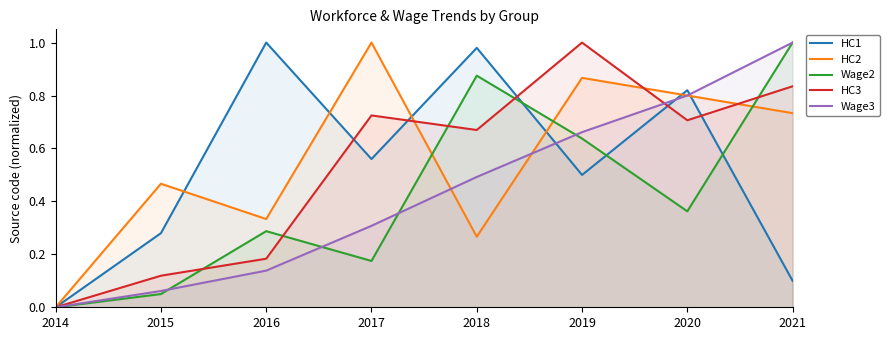

What is the difference between the maximum and minimum values in the HC1 series?

1.0